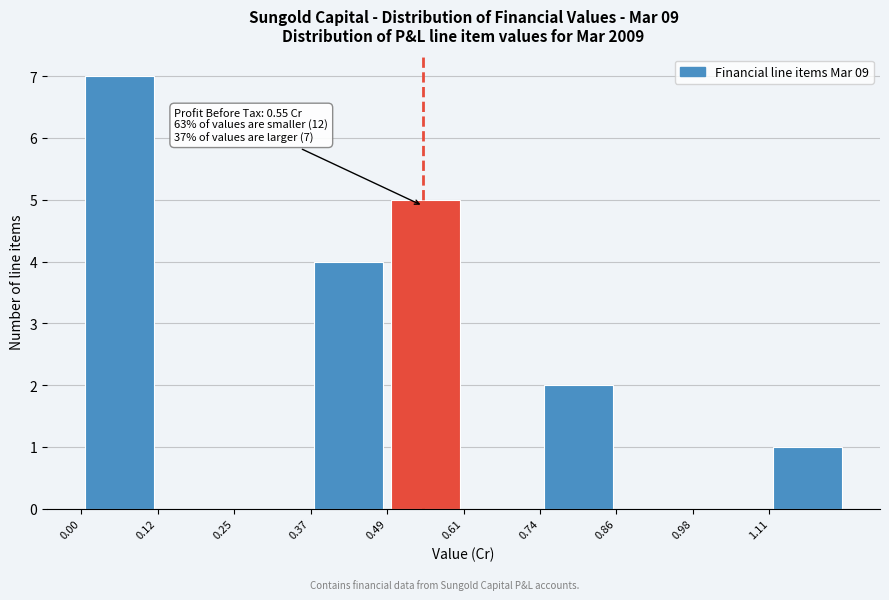

Which range on the x-axis has the tallest bar?

0.00 to 0.12